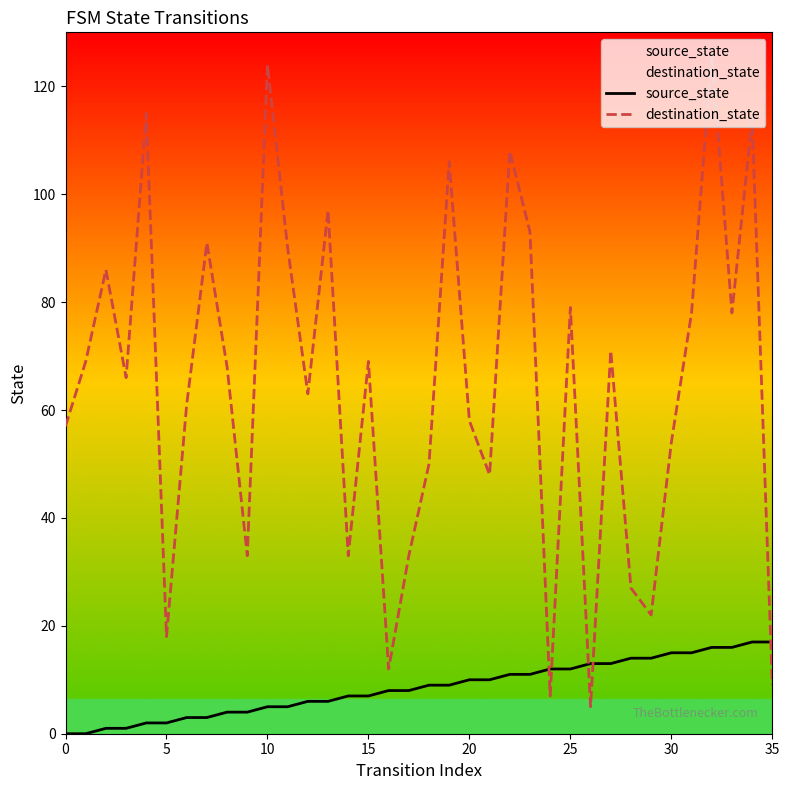

List the series in order of their peak value, highest first.

destination_state, source_state